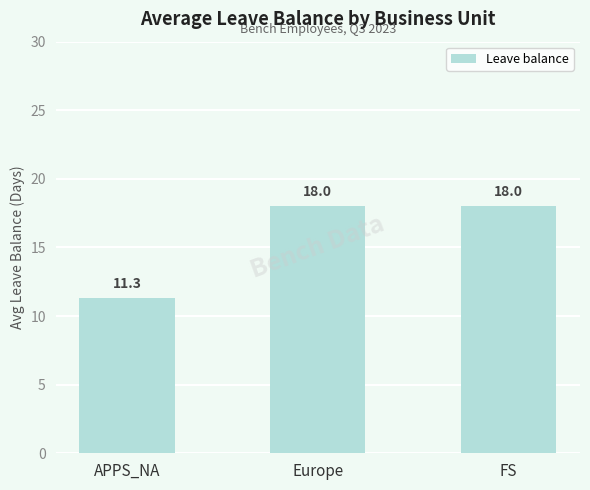

What is the label of the 2nd bar from the right?

Europe